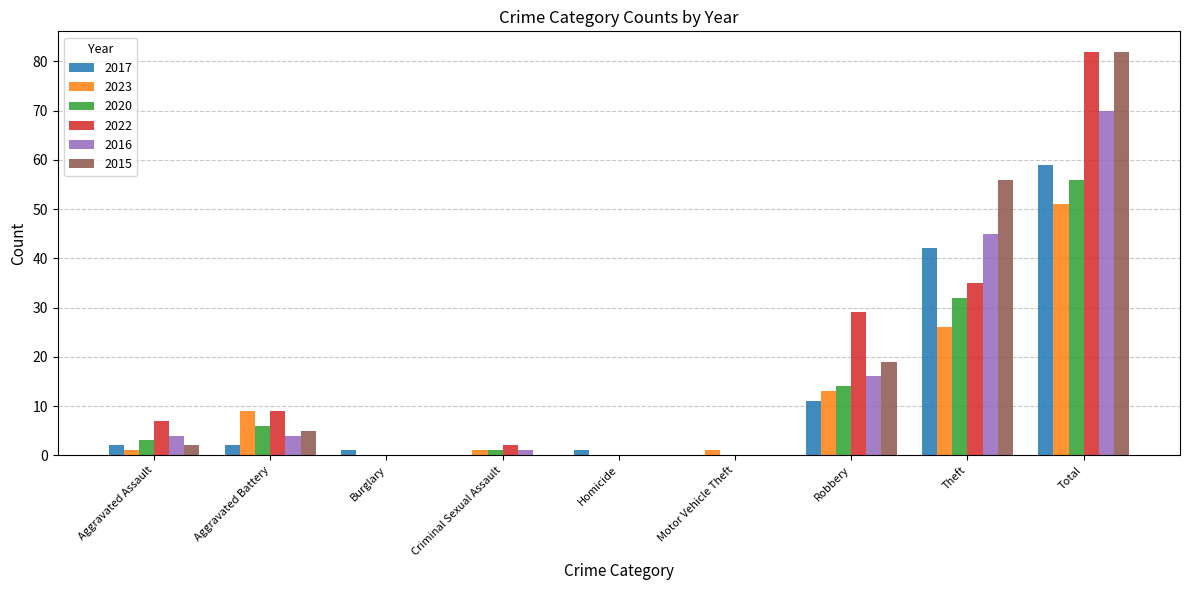

What is the total value across all series at Criminal Sexual Assault?

5